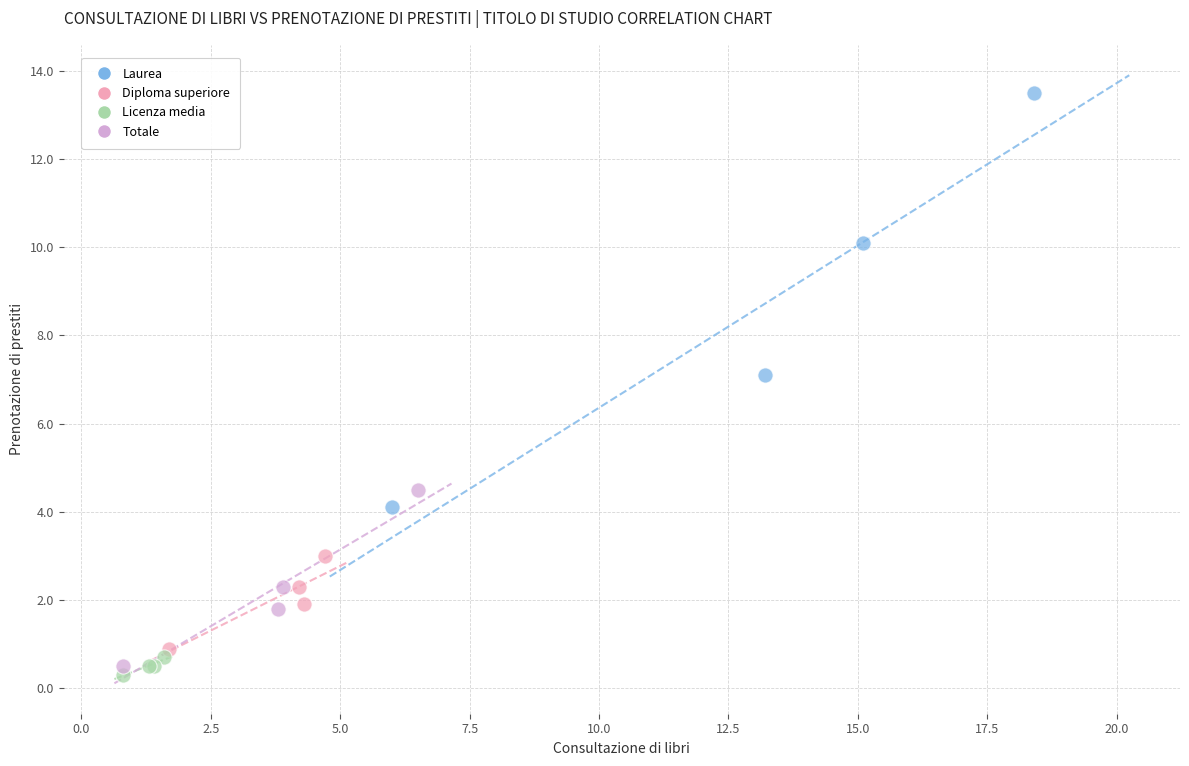

Which series has the largest Y range (max minus min)?

Laurea